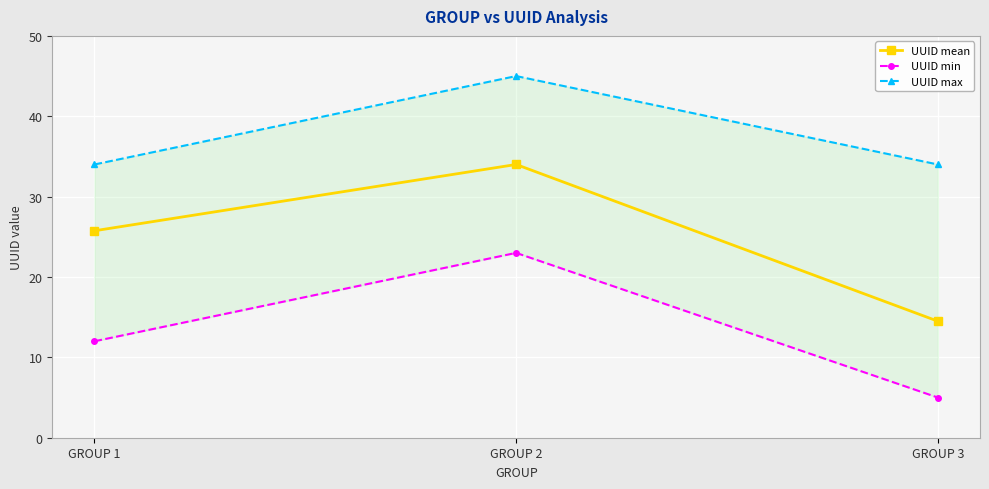

Which has a higher value, GROUP 3 or GROUP 1?

GROUP 1